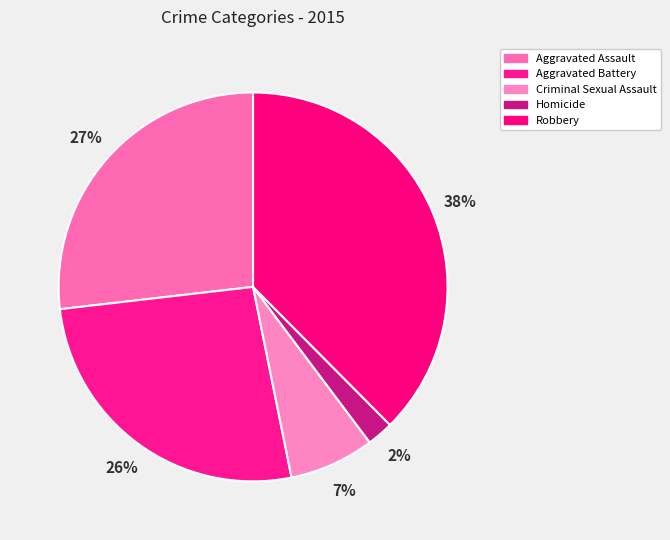

Is there any slice that represents more than half of the pie?

No